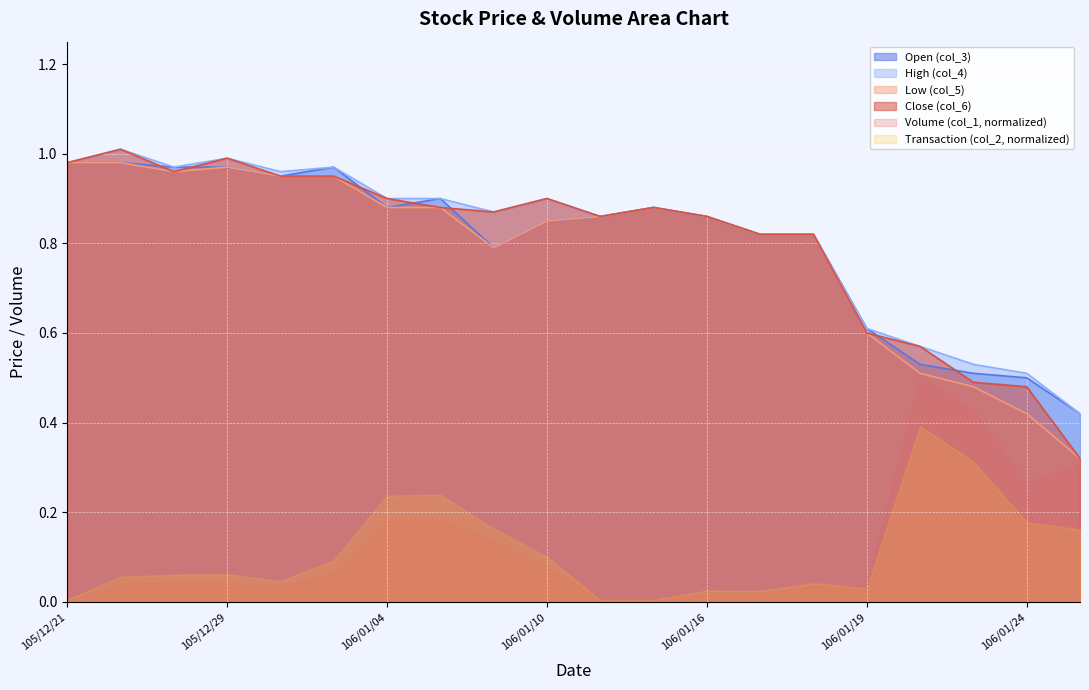

What value does the High (col_4) series have at 105/12/28?

1.0